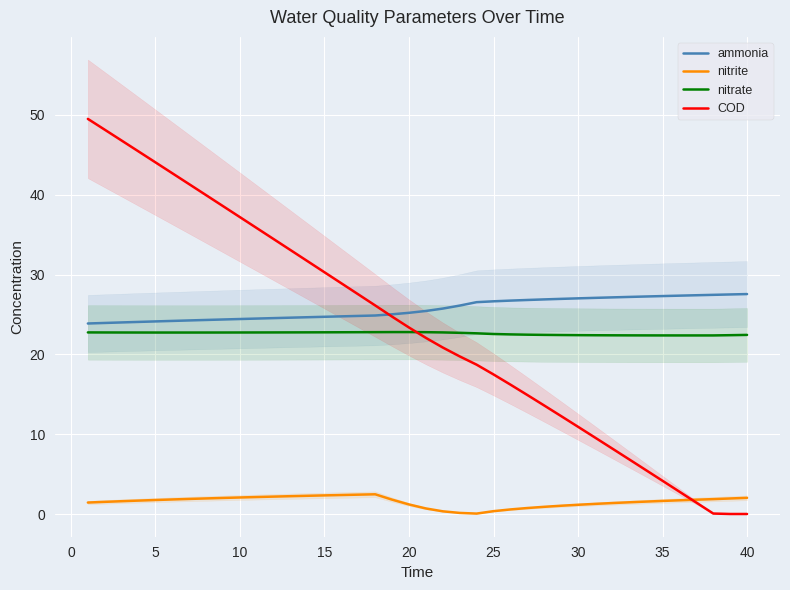

Is it true that nitrite equals 1.2 at 20?

True